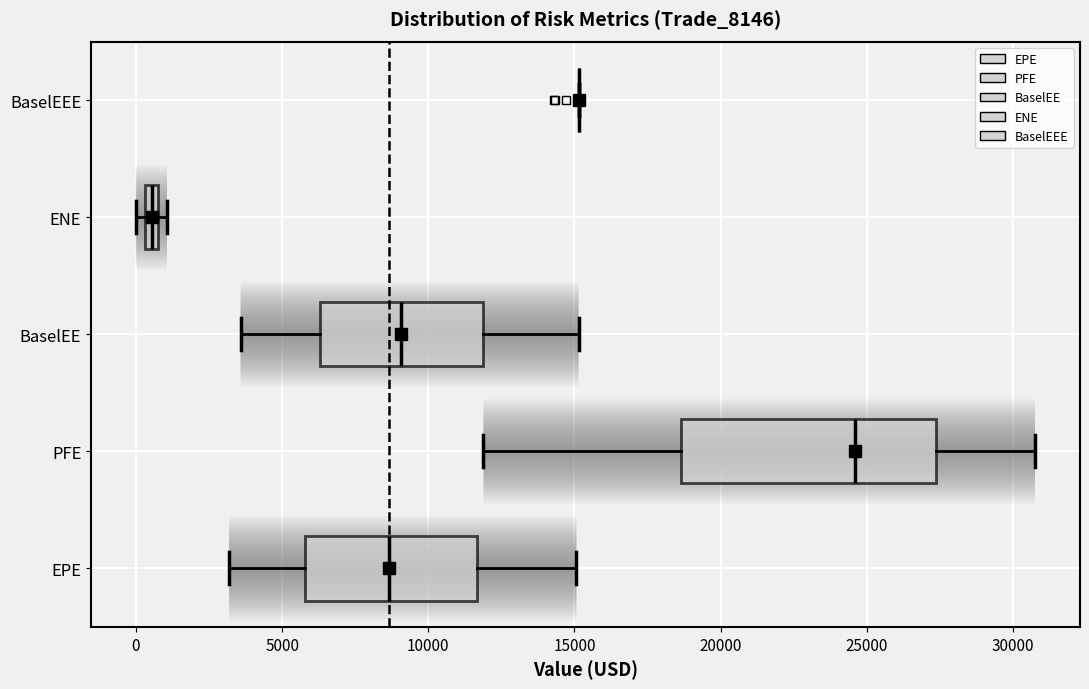

Which box is the widest, from its left edge to its right edge?

PFE